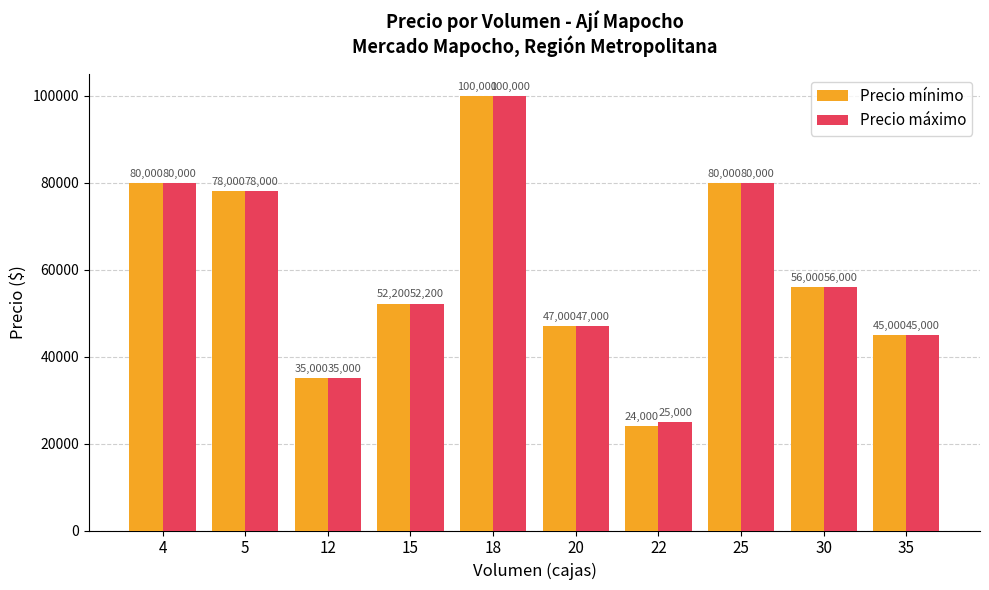

Which series changed the most between 18 and 22?

Precio mínimo